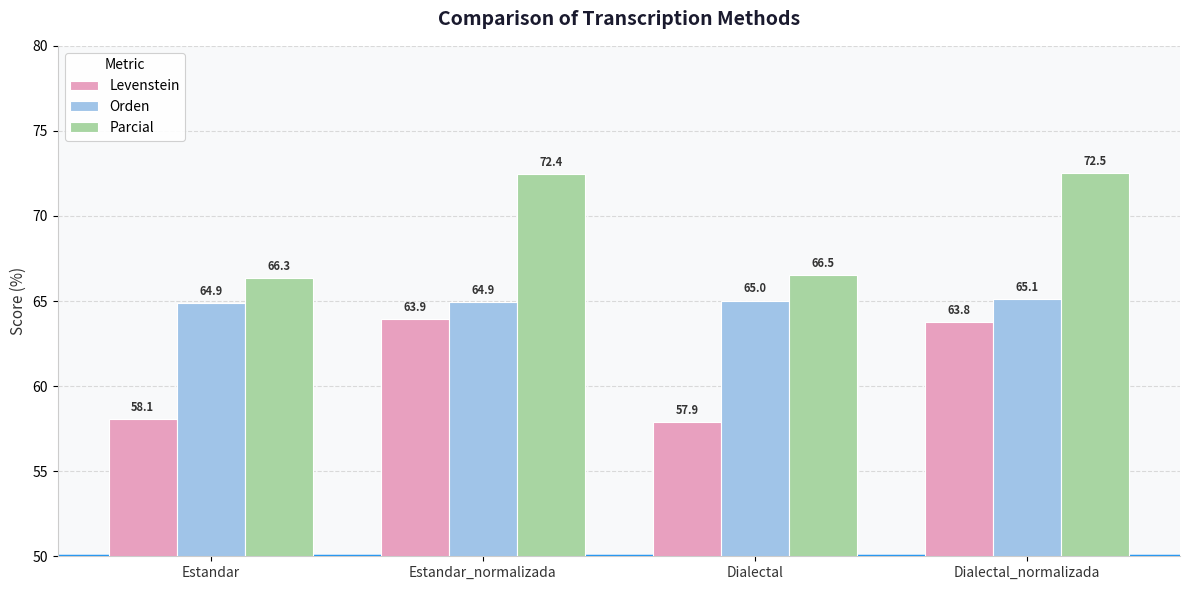

At which category is the sum across all series the highest?

Dialectal_normalizada